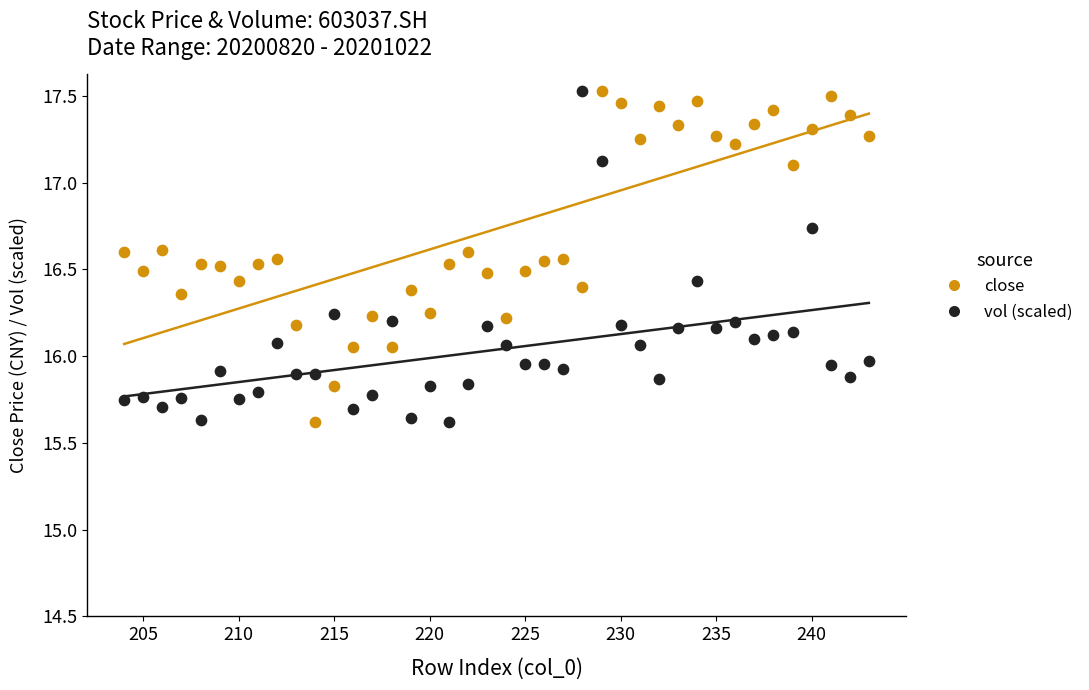

Across all data points, what is the range of Y values (max minus min)?

1.9